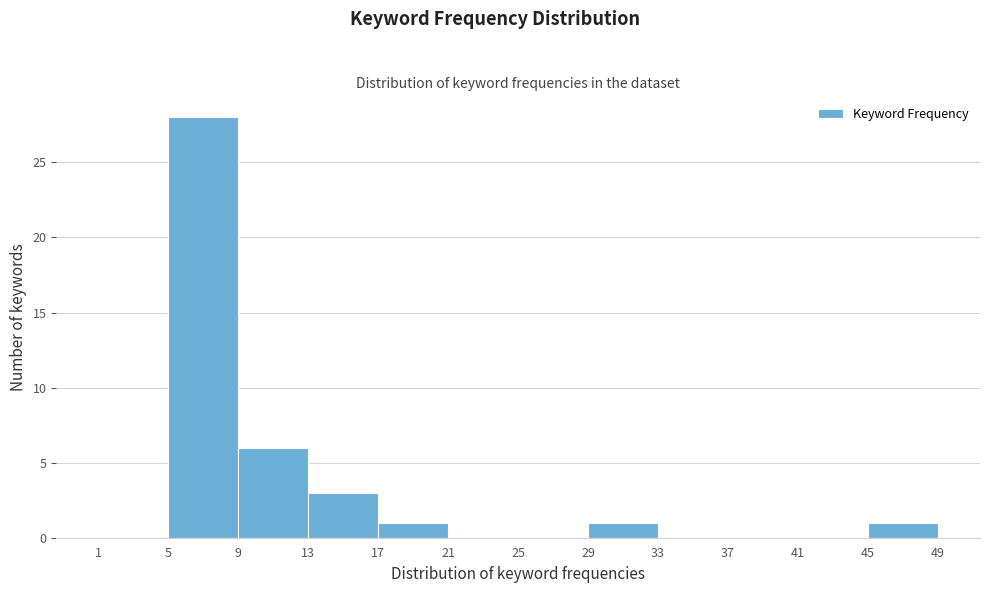

How tall is the bar that spans 29 to 33 on the x-axis? The values are not printed on the chart, so give them approximately, as read against the axis.

1